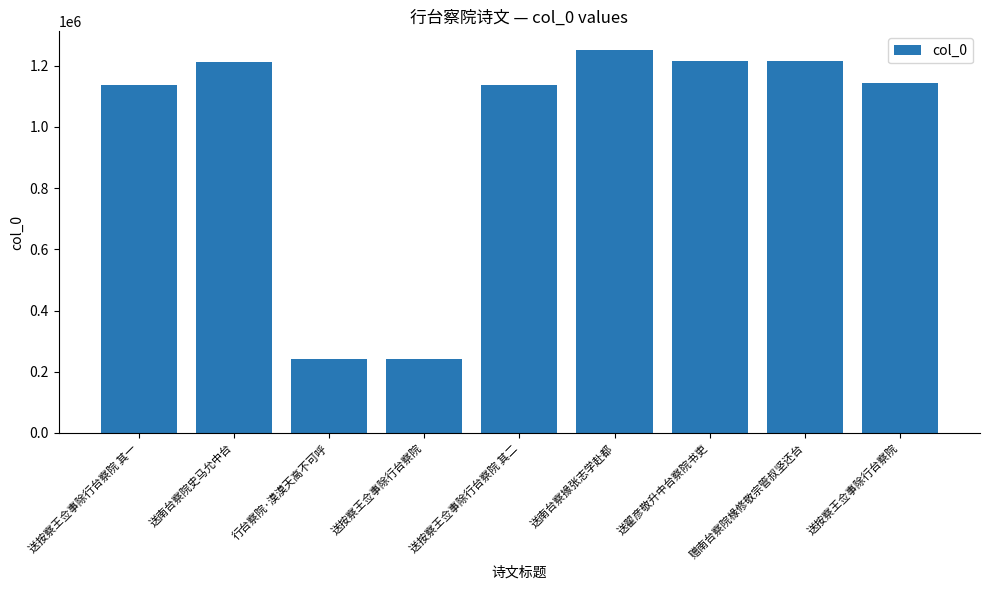

What is the minimum value shown in the chart?

241111